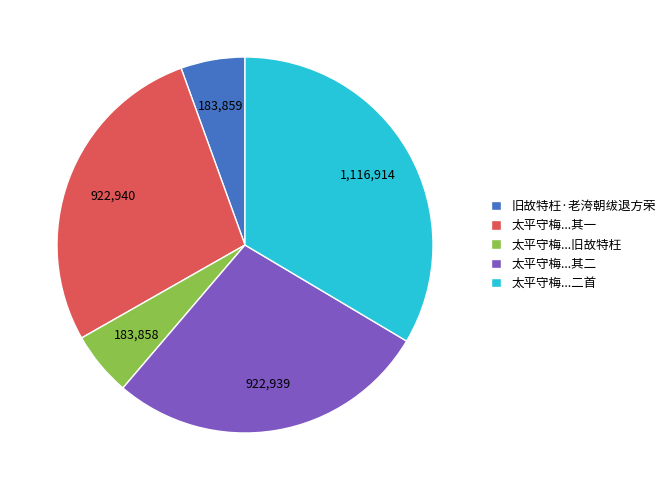

What is the largest slice in the pie chart?

太平守梅...二首